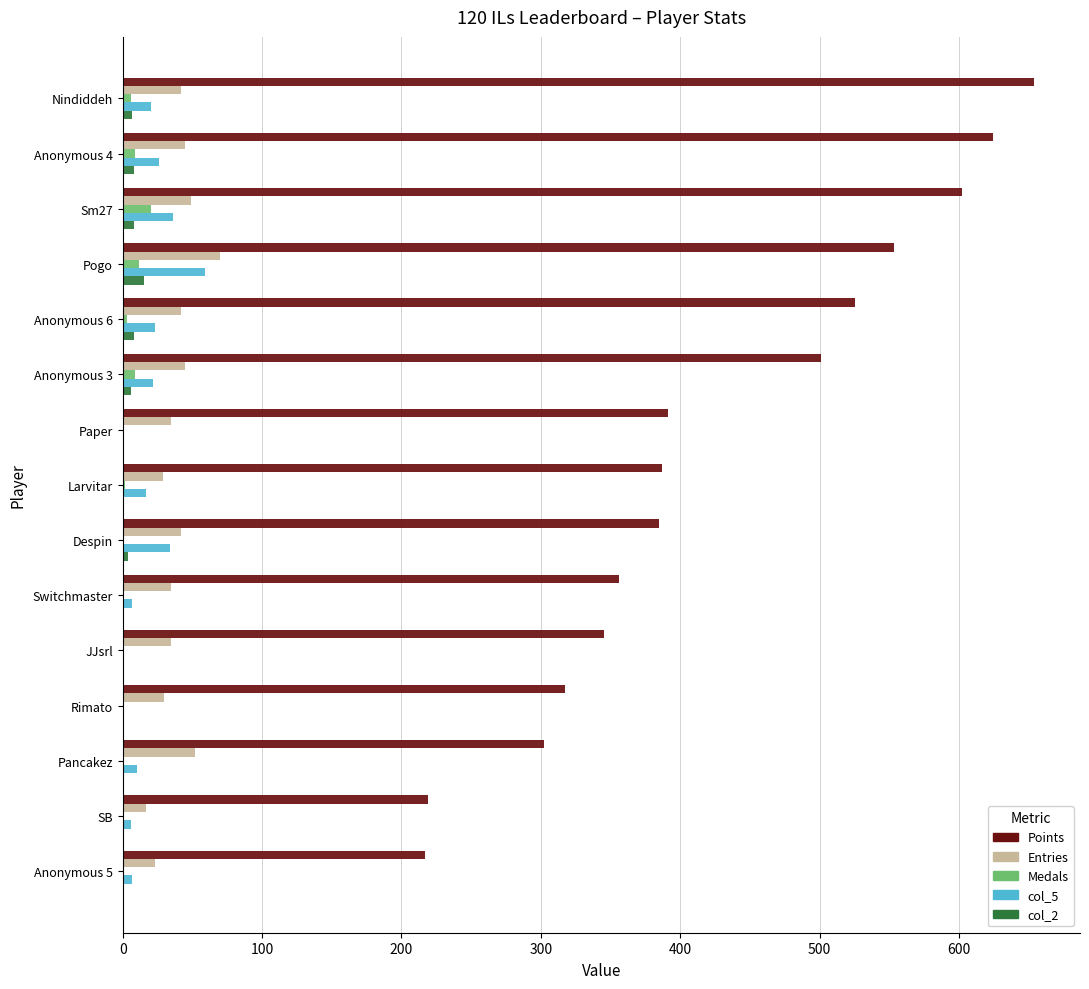

Is the value of Entries at Sm27 greater than the value of col_5 at Pancakez?

Yes